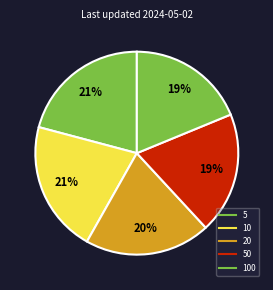

How many segments does this pie chart have?

5